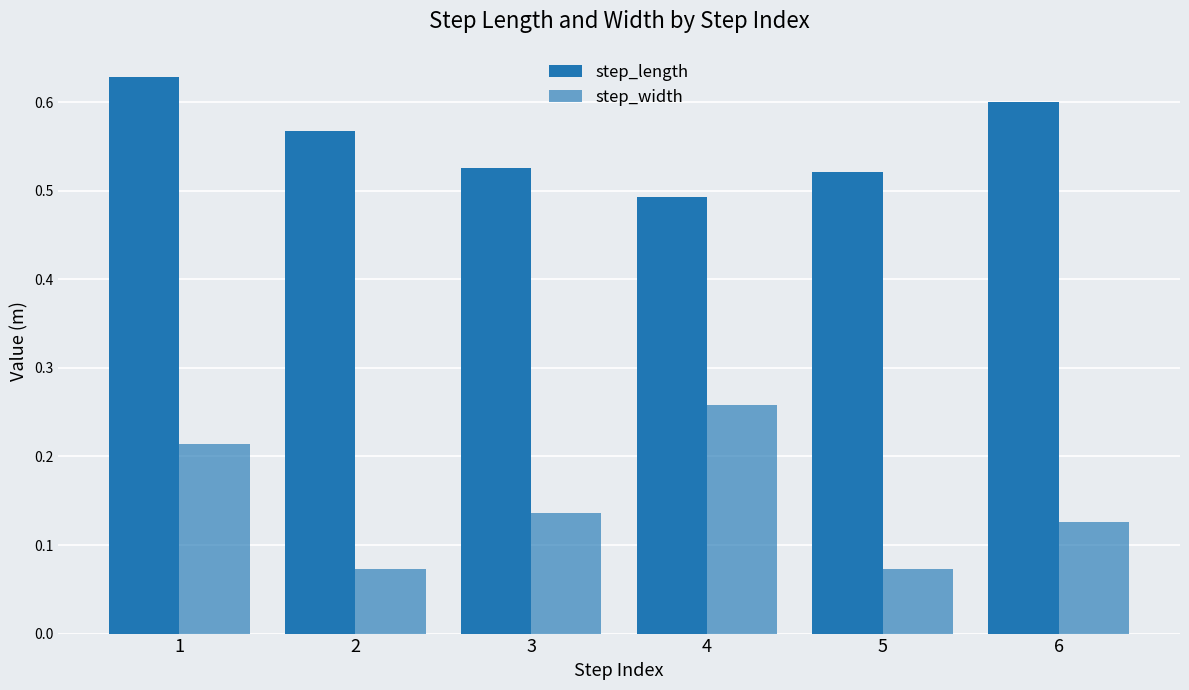

The value of step_length at 5 is 0.9. True or false?

False